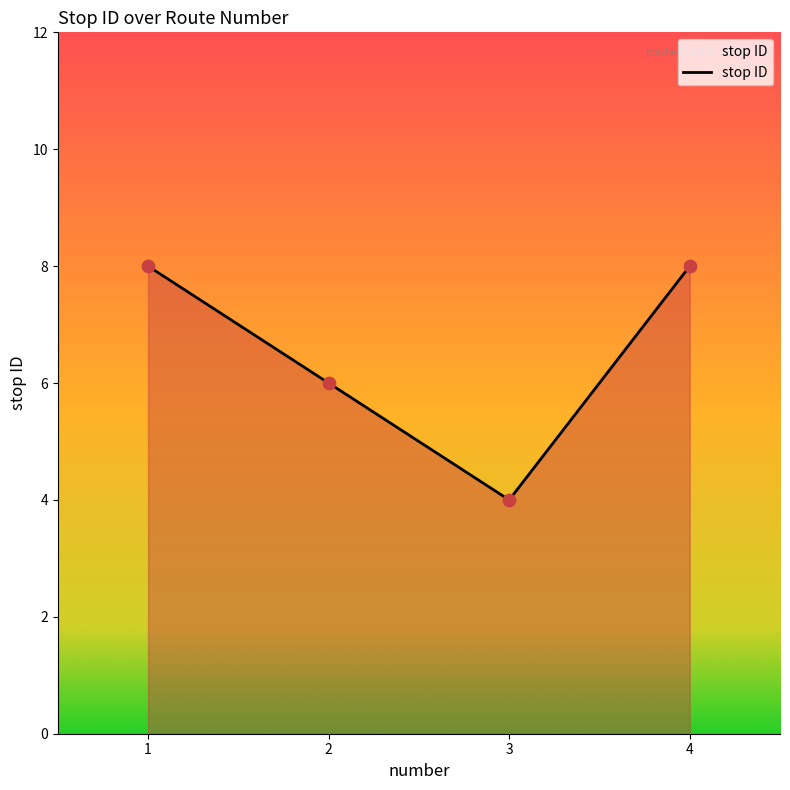

What is the change in value from 2 to 3?

-2